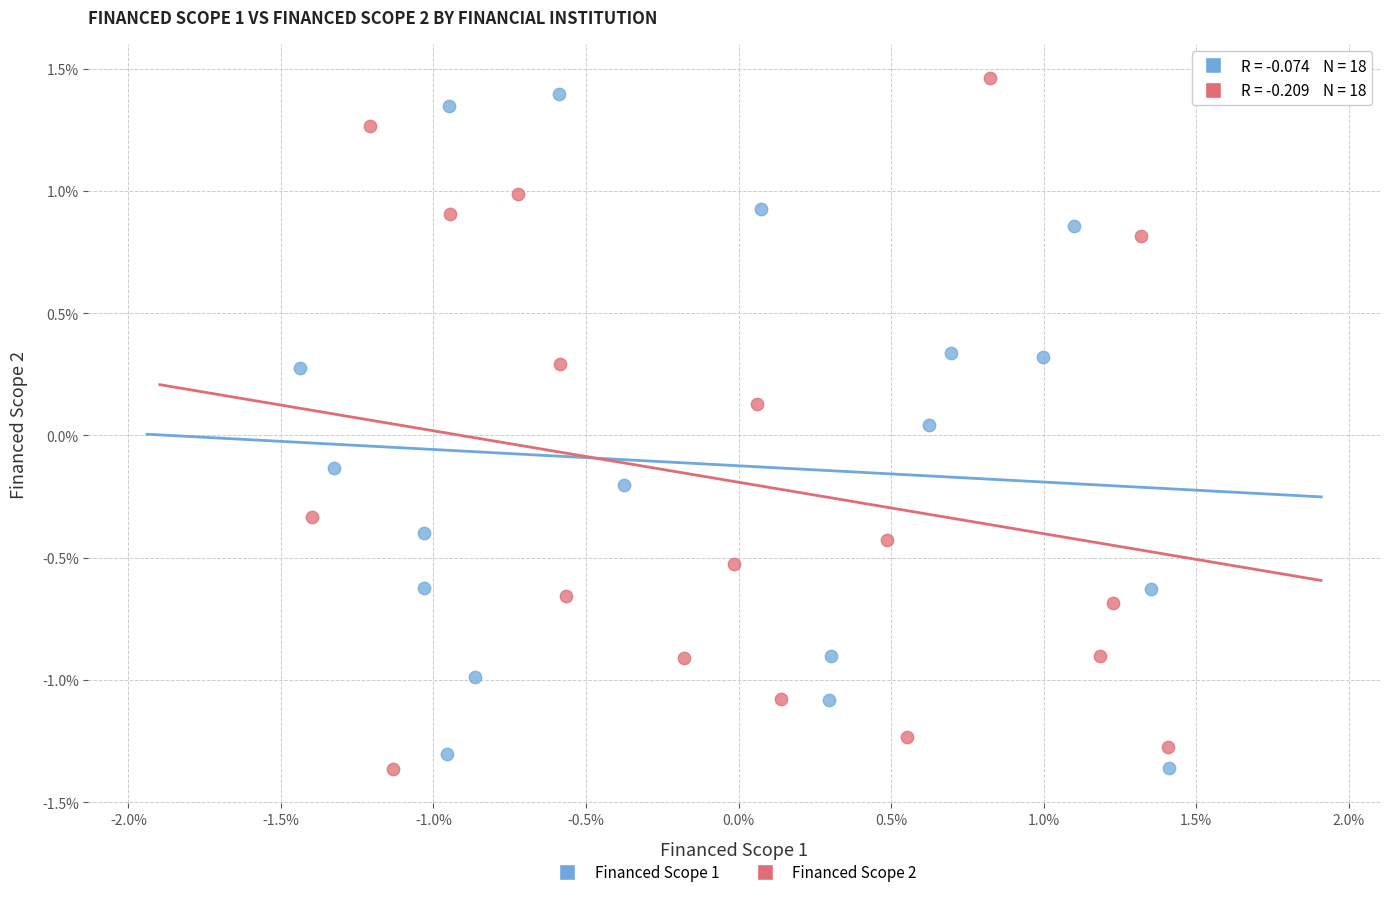

Which series has the widest spread of Y values?

Financed Scope 2